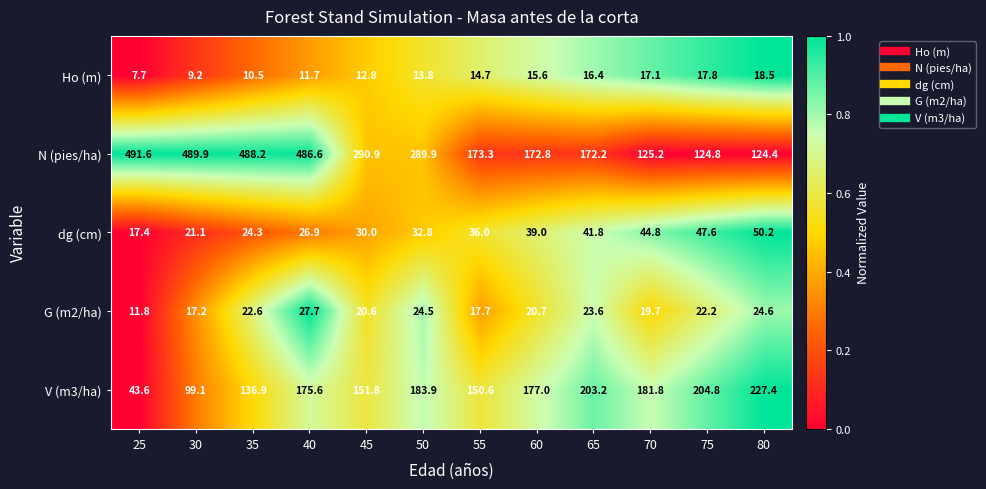

At which category does the chart reach its minimum across all series?

25